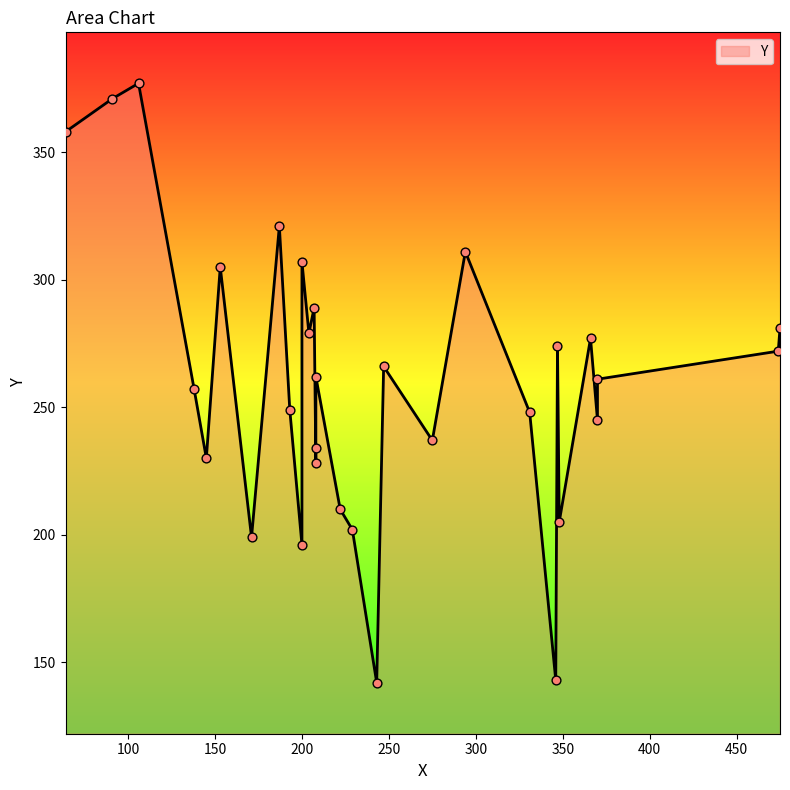

What is the change in value from 229 to 64?

+156